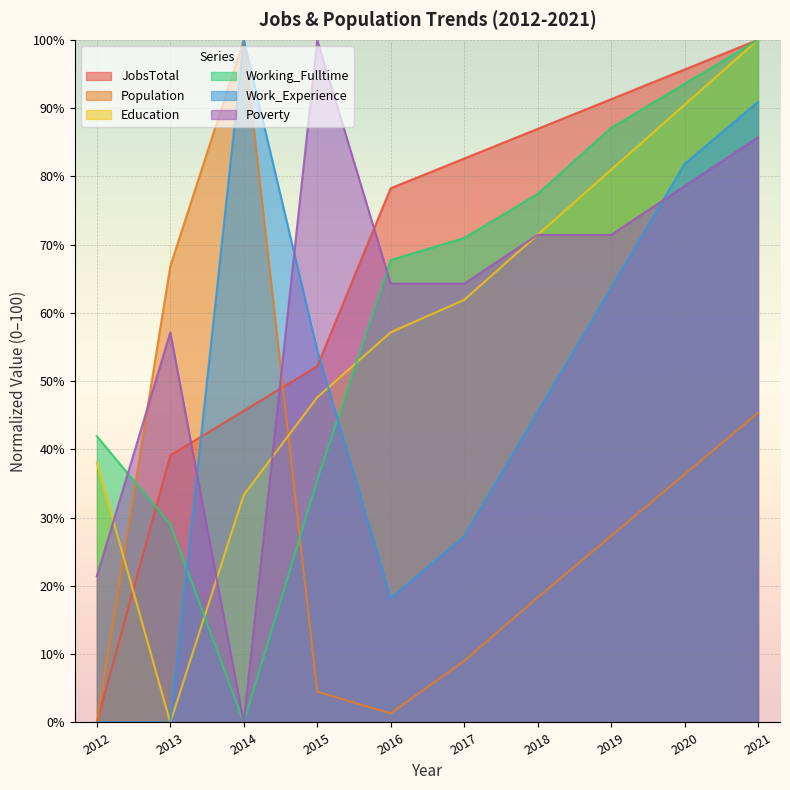

How many intersections are there between Working_Fulltime and Population?

2